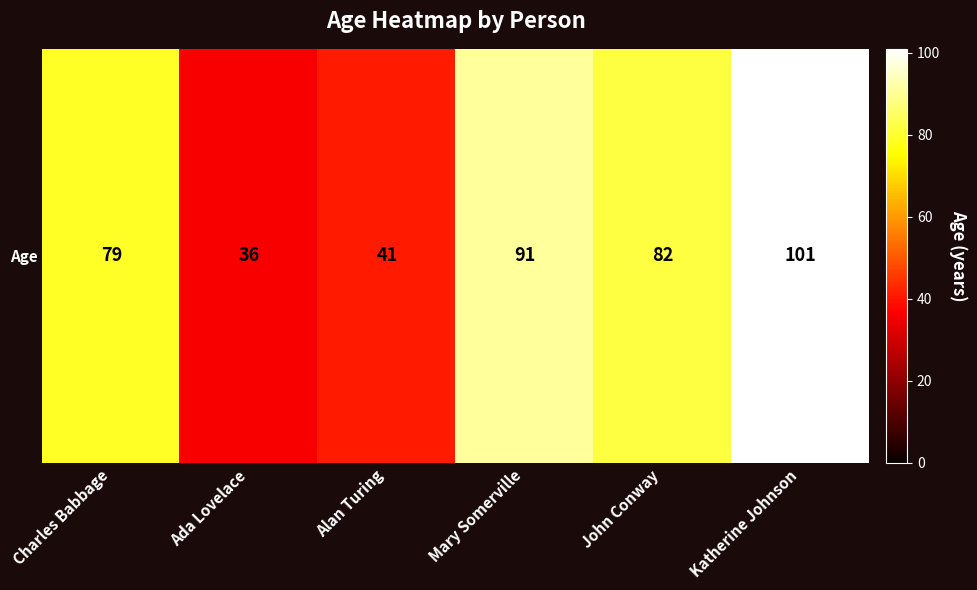

What is the smallest value displayed?

36